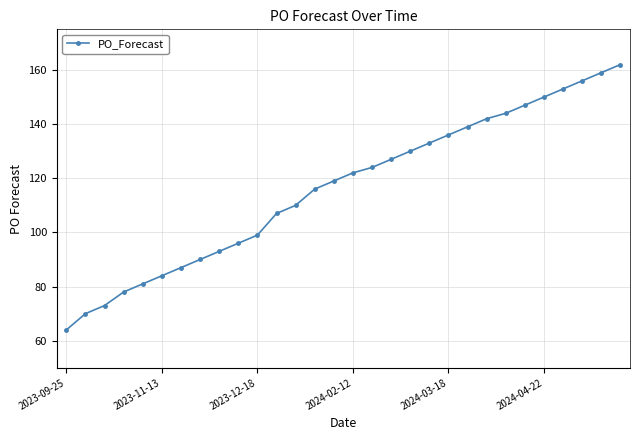

Reading right to left, extract all data points from this chart.

162	159	156	153	150	147	144	142	139	136	133	130	127	124	122	119	116	110	107	99	96	93	90	87	84	81	78	73	70	64